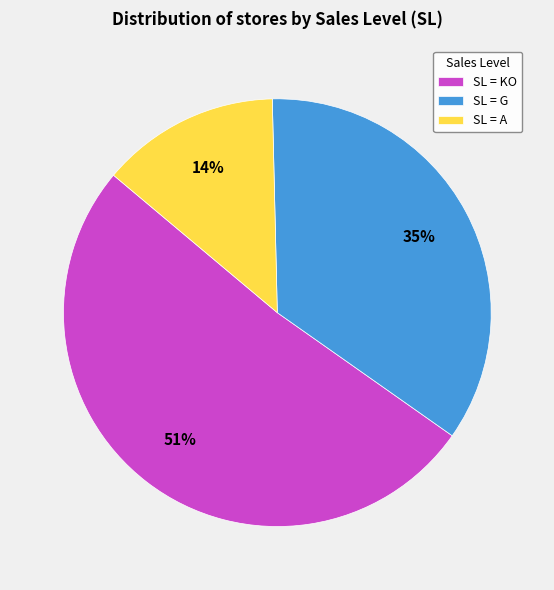

To the nearest percent, what is the difference between the SL = G and SL = KO slice percentages?

16%